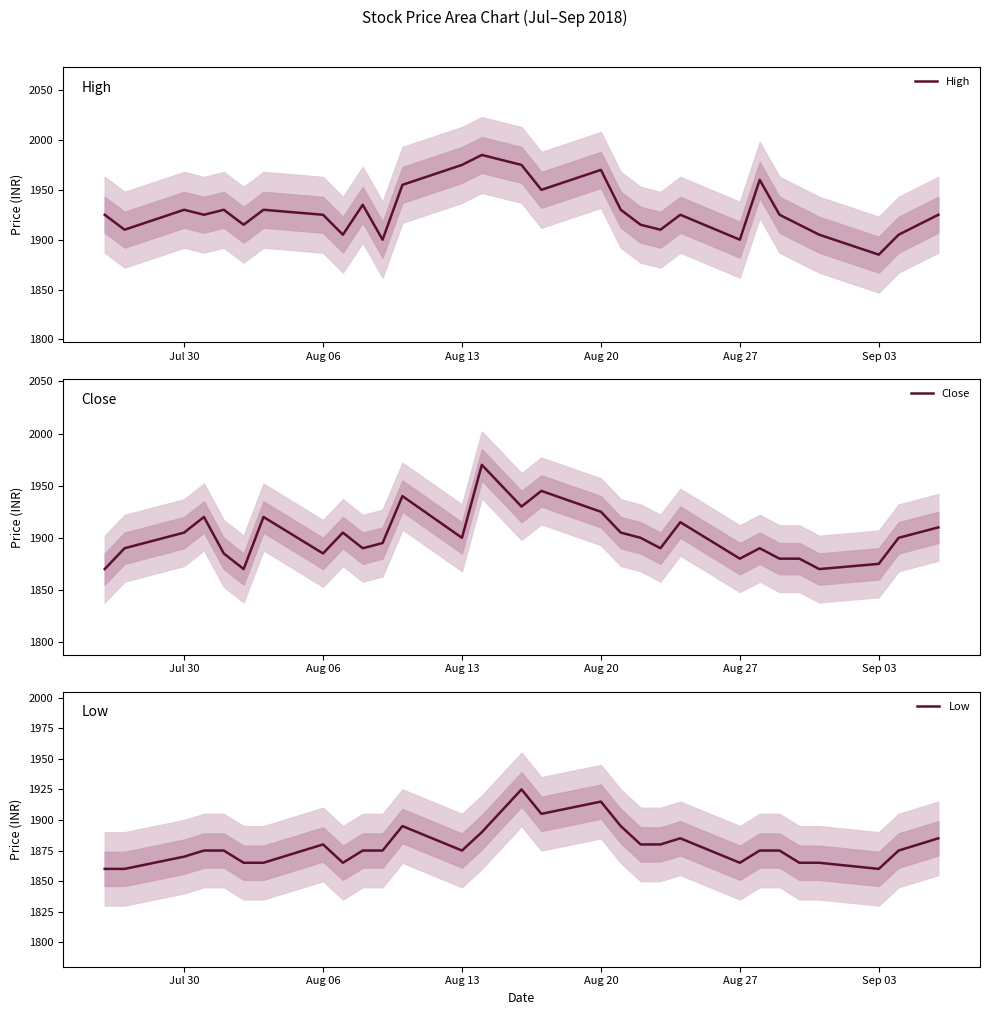

Count the number of categories in the chart.

30